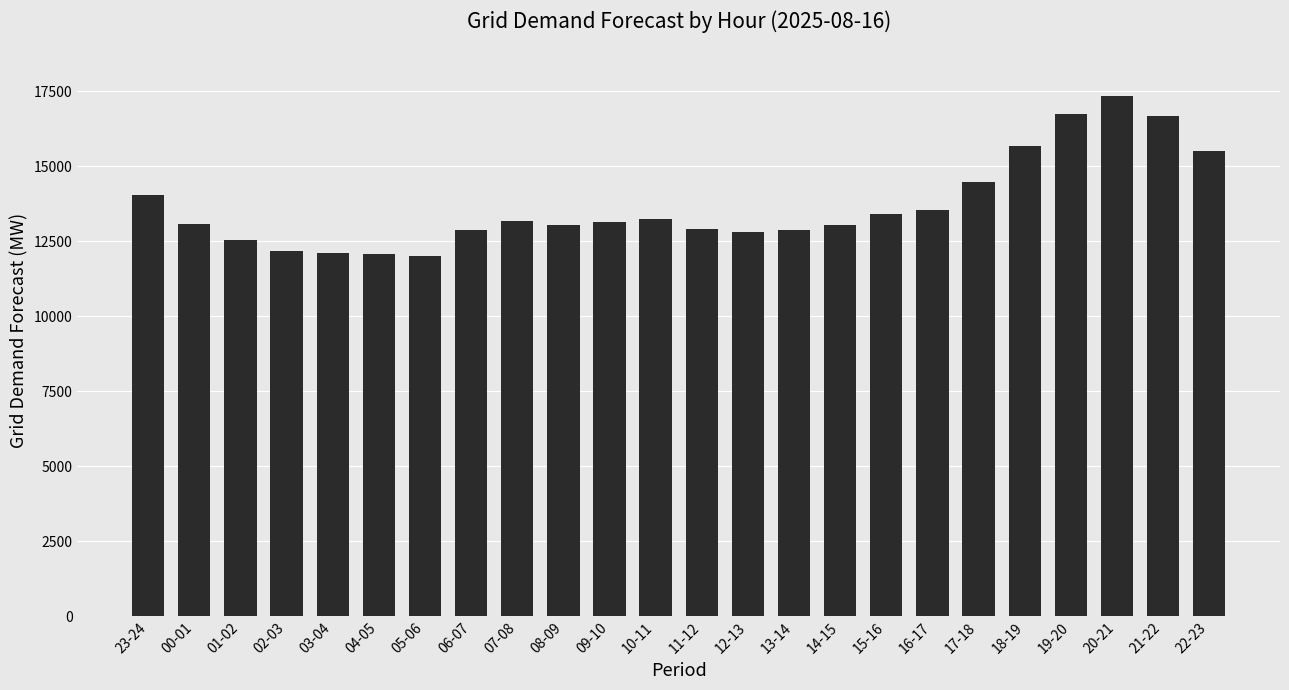

What is the minimum value shown in the chart?

12020